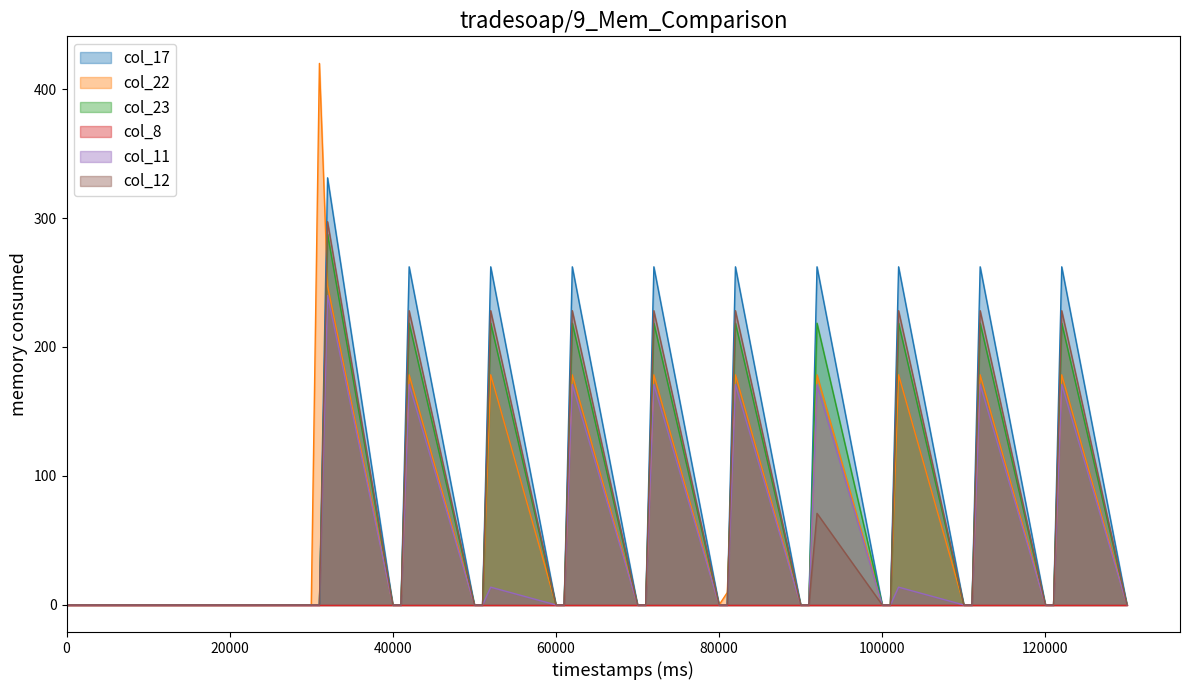

What is the highest value of the col_23 series?

287.5